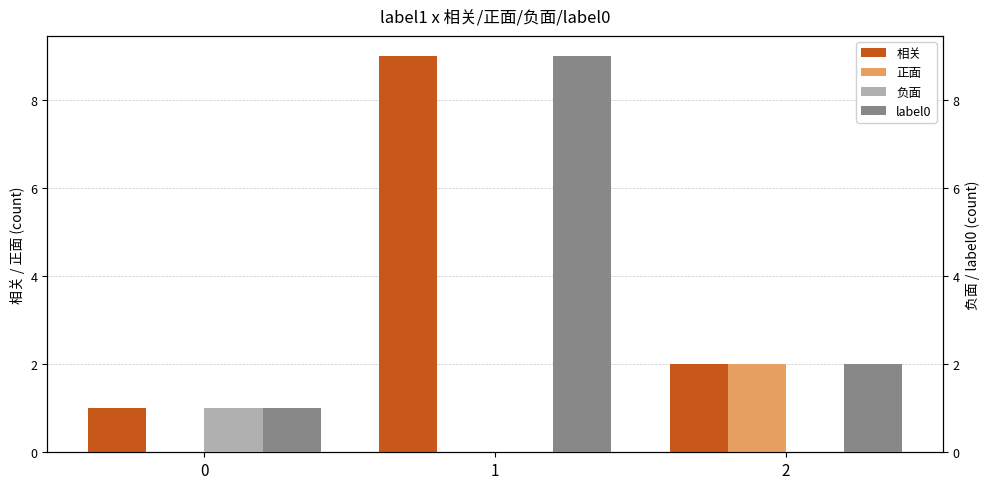

The value of 正面 at 1 is 0. True or false?

True